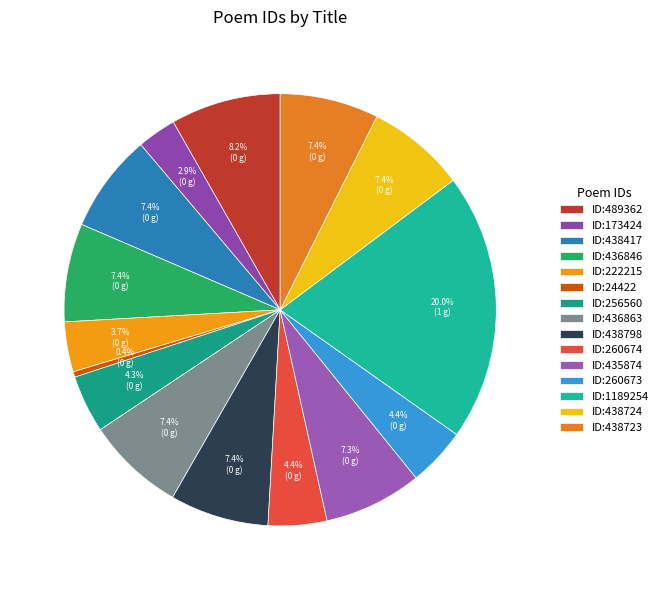

To the nearest percent, what is the average slice percentage?

7%